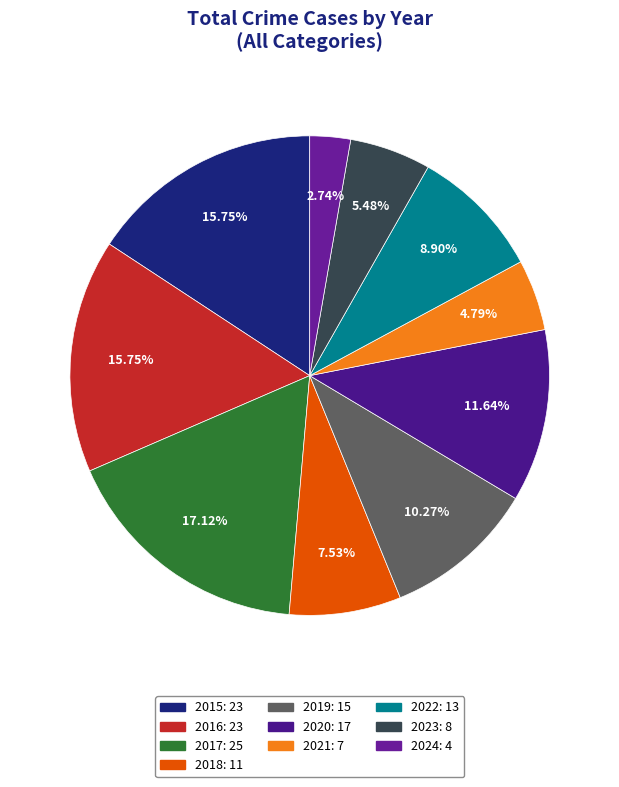

To the nearest percent, what portion does 2018 represent?

8%